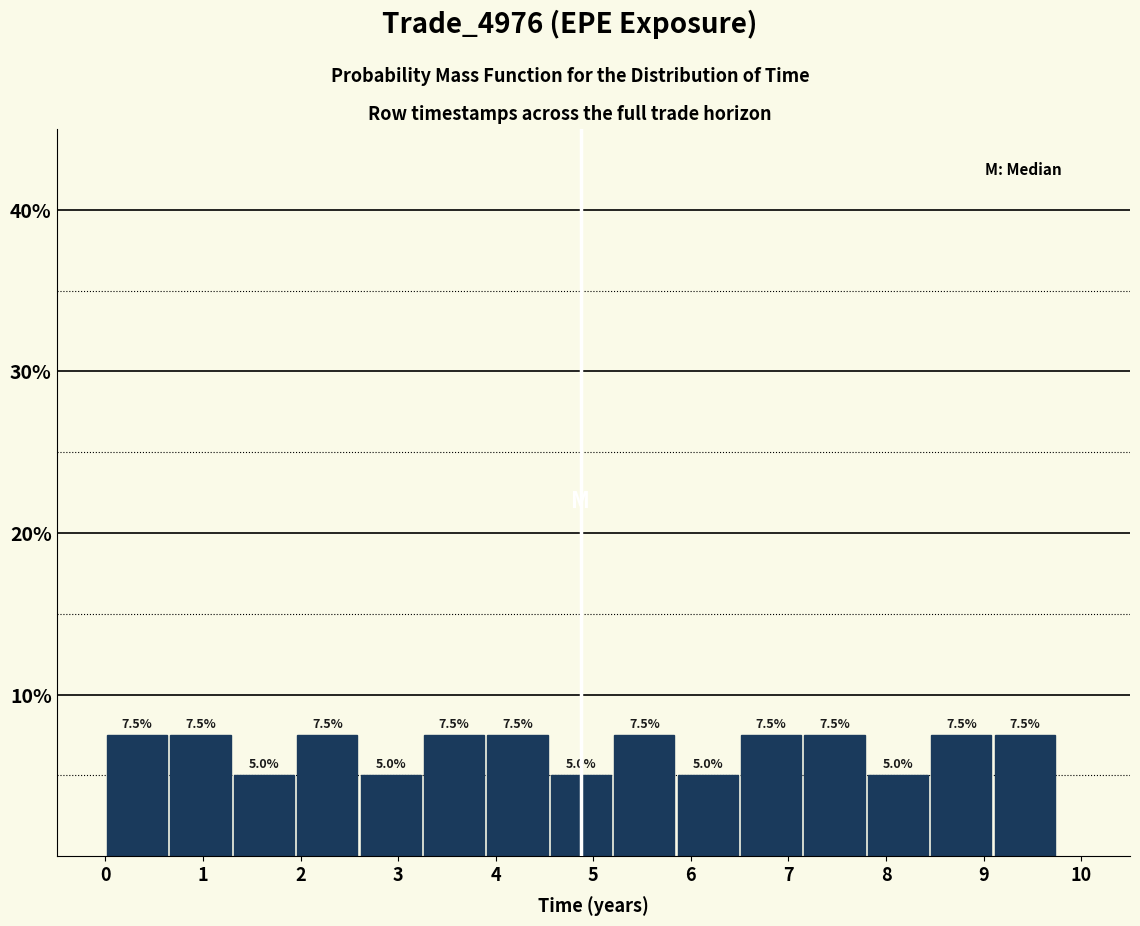

Reading left to right, transcribe this chart: for each bar, give the range it covers on the x-axis and its height. The bar edges are not printed on the chart, so give them approximately, as read against the axis.

0.0 to 0.6: 7.5
0.6 to 1.3: 7.5
1.3 to 1.9: 5.0
1.9 to 2.6: 7.5
2.6 to 3.2: 5.0
3.2 to 3.9: 7.5
3.9 to 4.5: 7.5
4.5 to 5.2: 5.0
5.2 to 5.8: 7.5
5.8 to 6.5: 5.0
6.5 to 7.1: 7.5
7.1 to 7.8: 7.5
7.8 to 8.4: 5.0
8.4 to 9.1: 7.5
9.1 to 9.7: 7.5